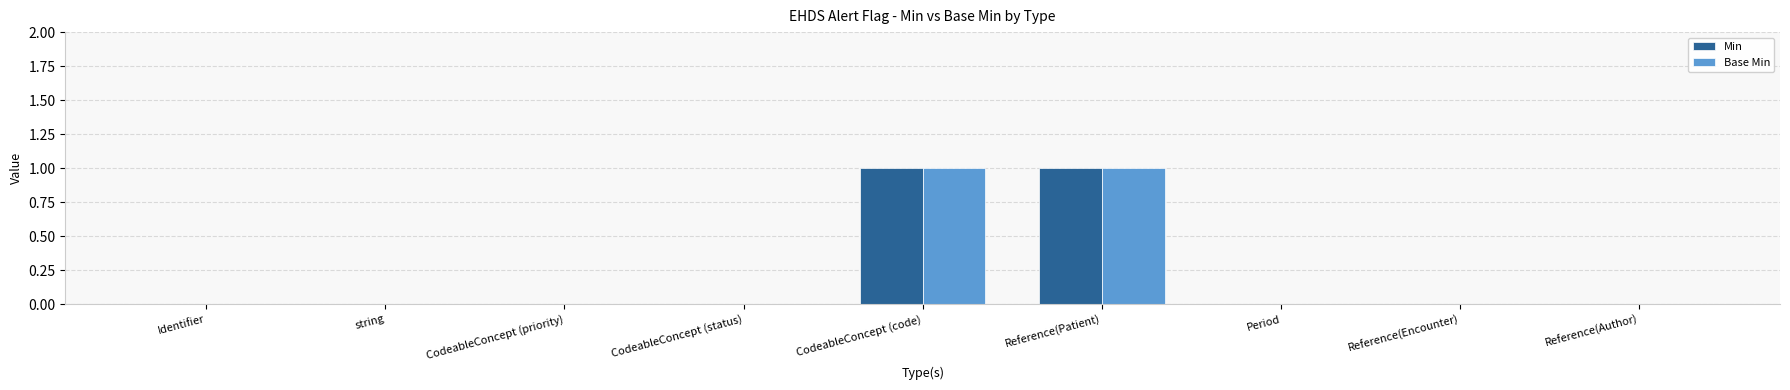

How many categories are shown in the chart?

9